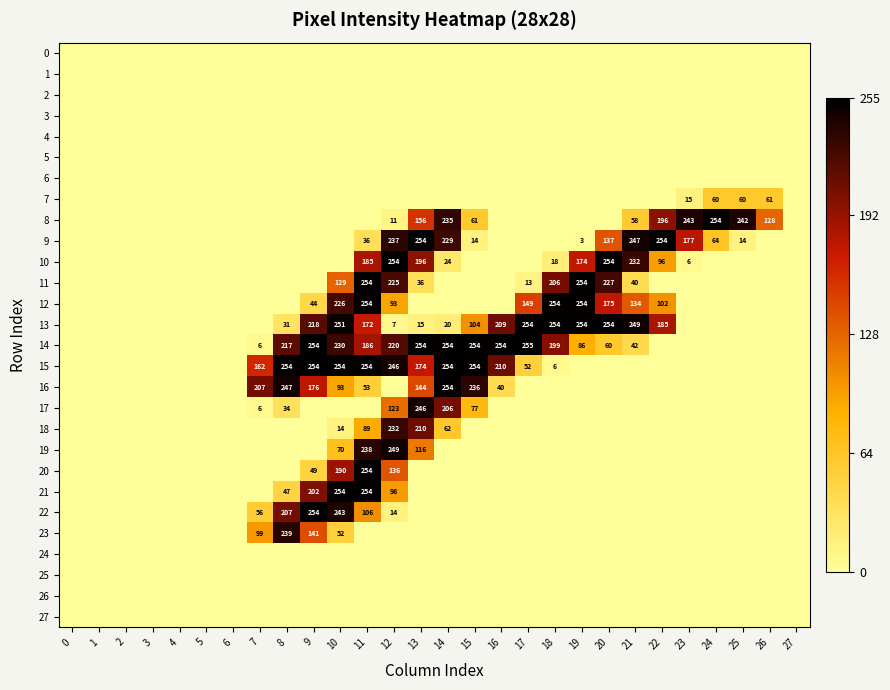

At which category is the sum across all series the highest?

11